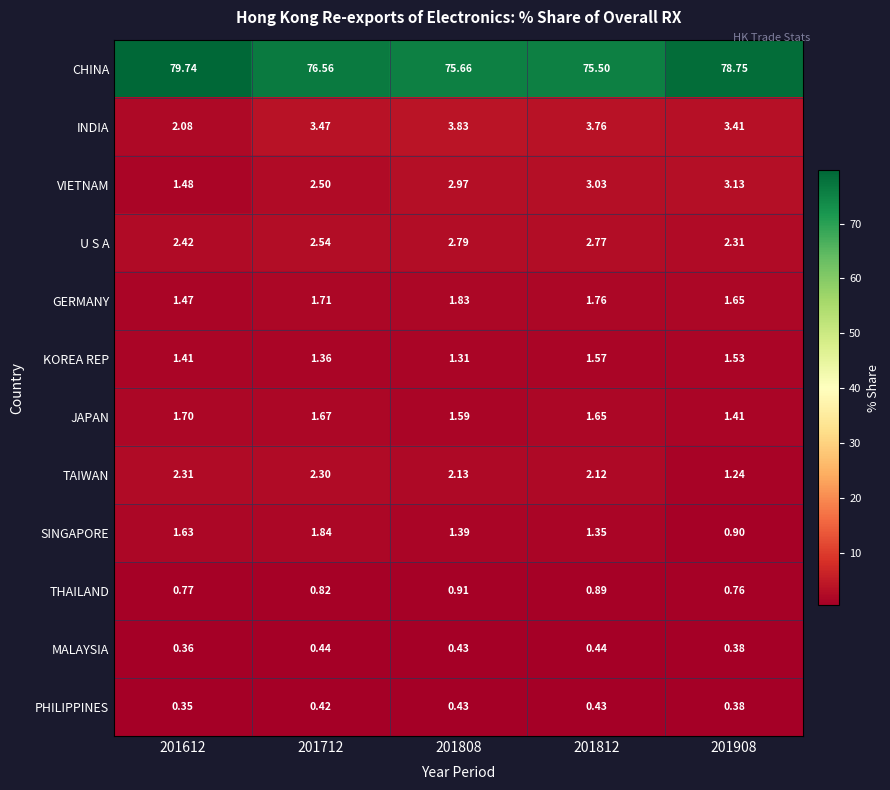

Between 201612 and 201808, which series saw the biggest shift?

CHINA